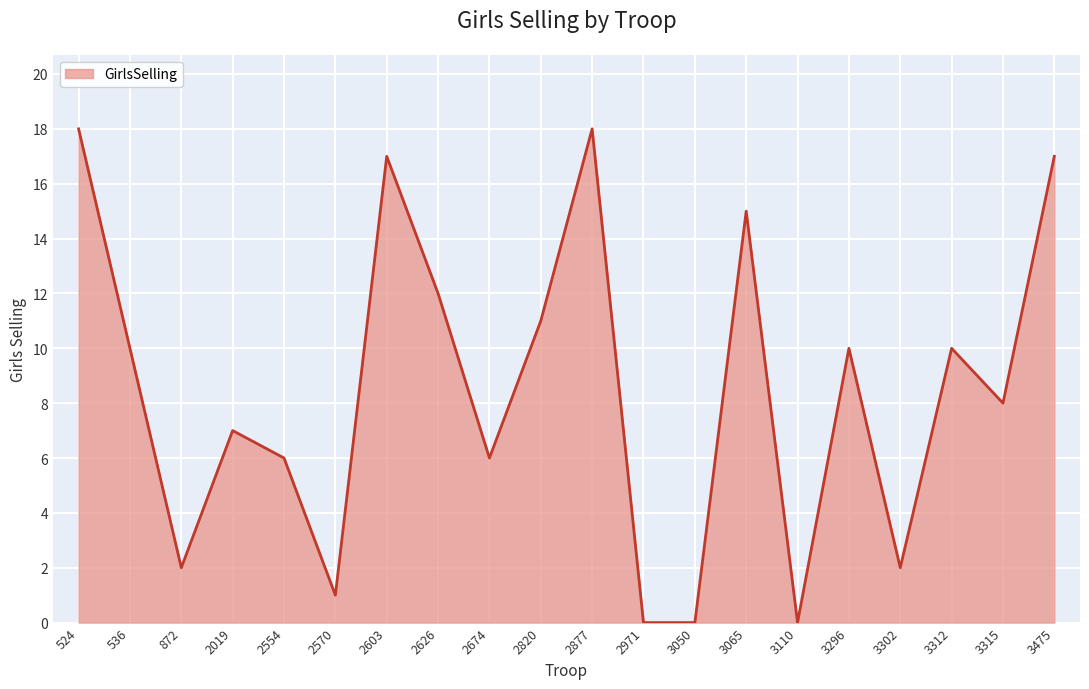

Does the chart have visible grid lines?

Yes